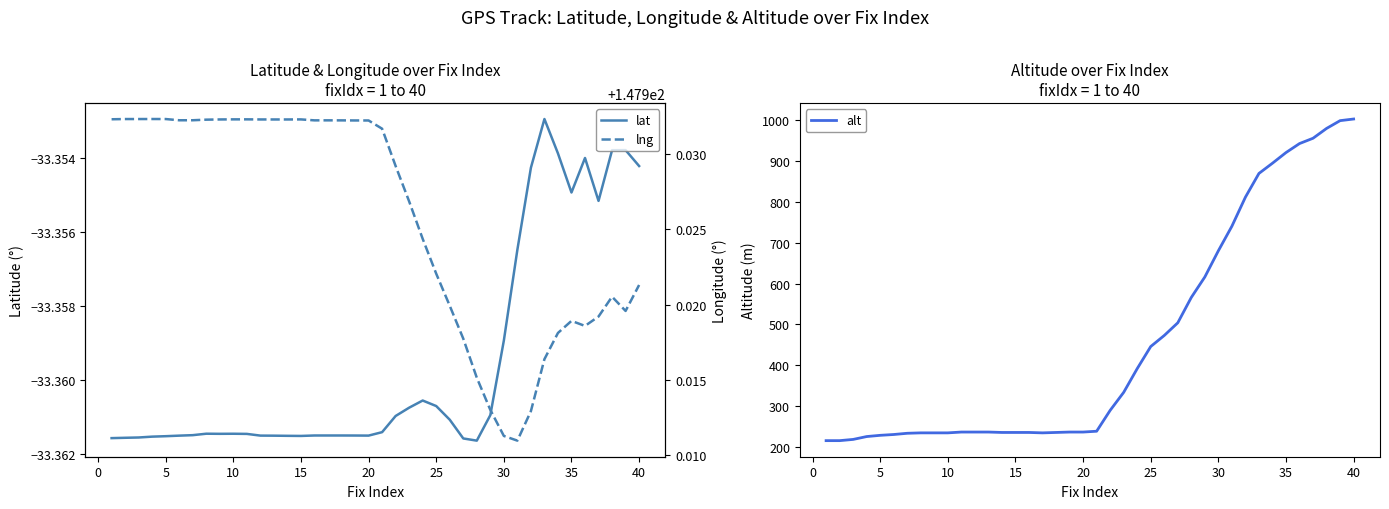

List the series in order of their peak value, highest first.

alt, lng, lat